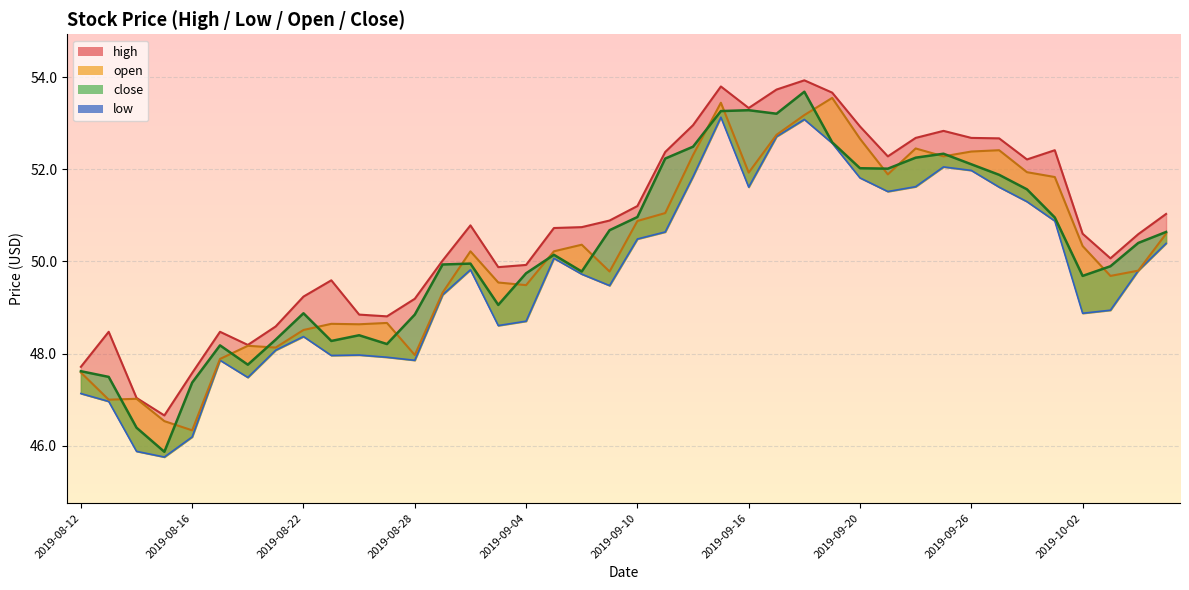

Which has a higher value, 2019-09-13 or 2019-09-20?

2019-09-13